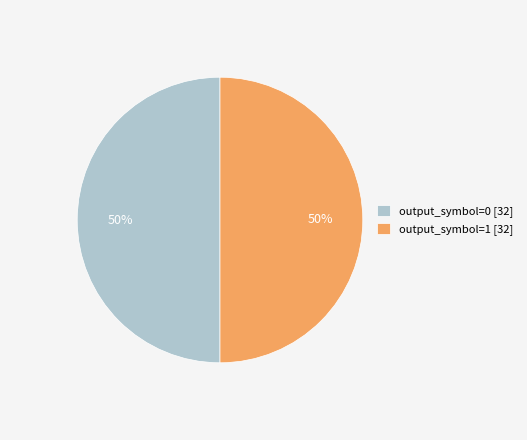

To the nearest percent, what is the combined percentage of output_symbol=1 [32] and output_symbol=0 [32]?

100%